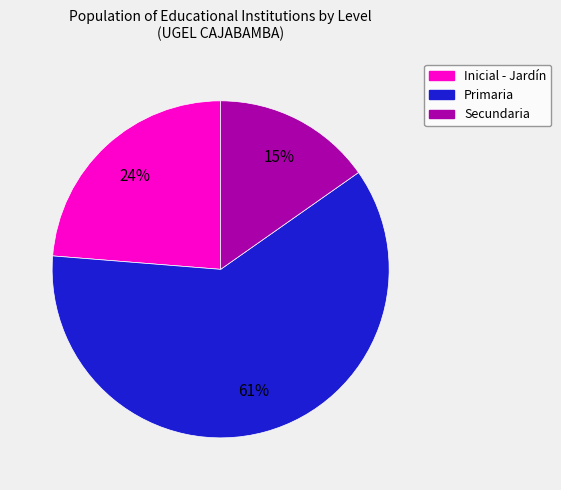

Which slice is the smallest?

Secundaria